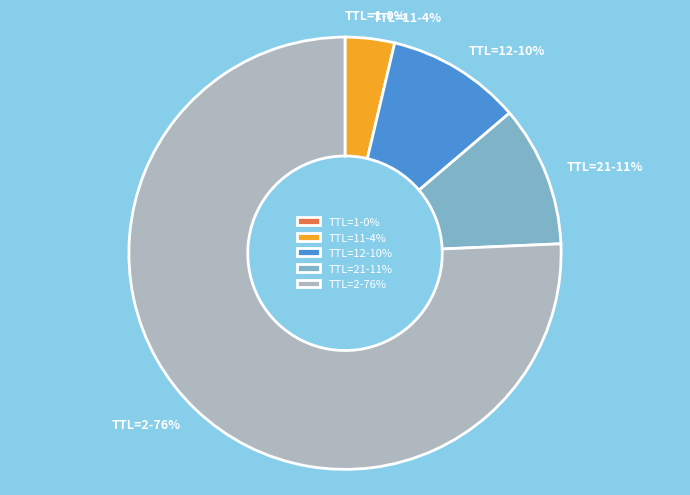

What is the majority slice?

TTL=2-76%